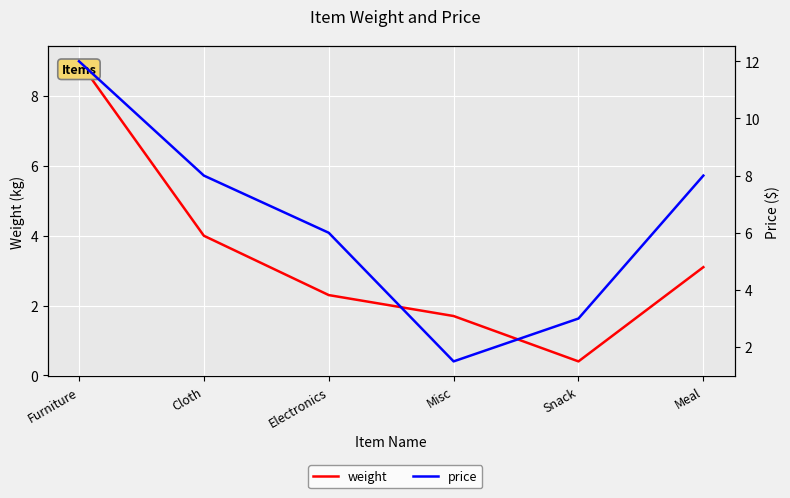

Which series has the widest spread of values?

price